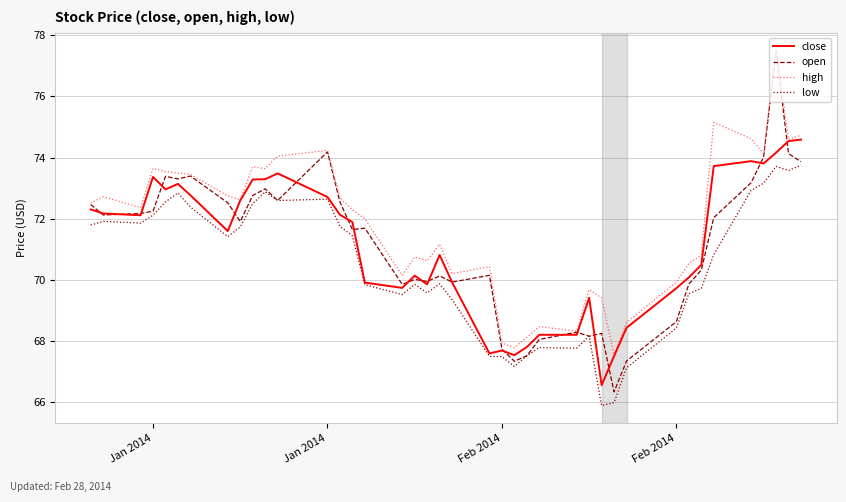

Which series has the widest spread of values?

open